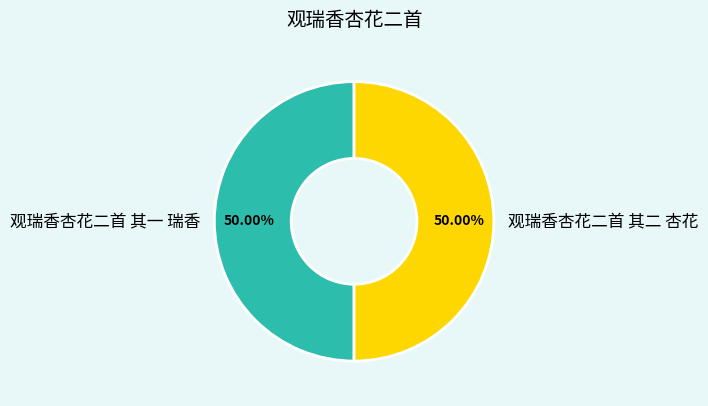

To the nearest percent, what portion does 观瑞香杏花二首 其一 瑞香 represent?

50%